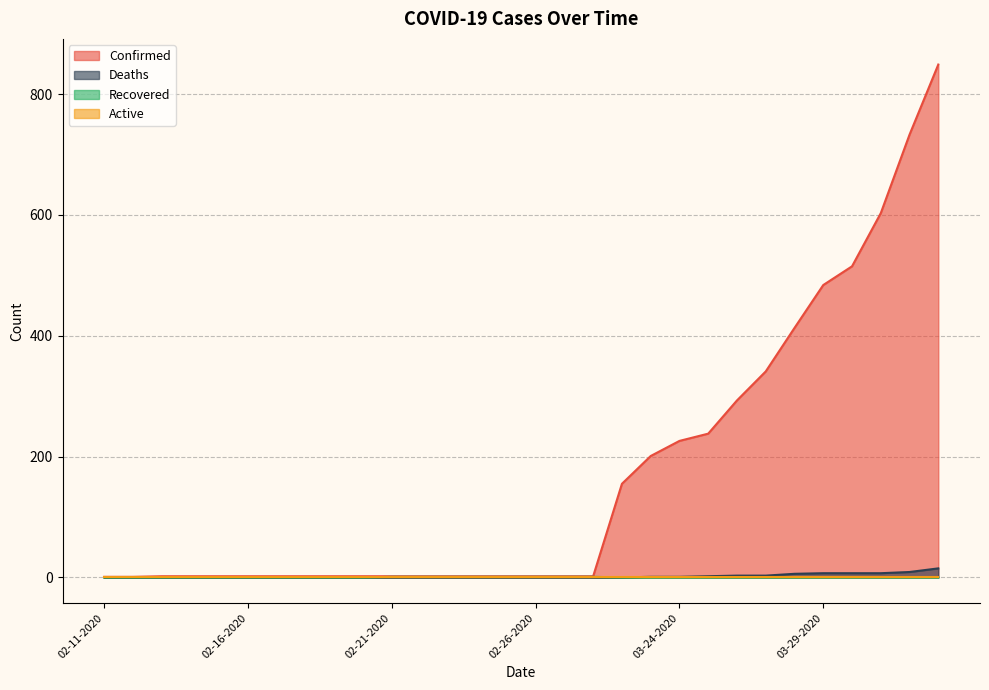

How many series are shown in this chart?

4